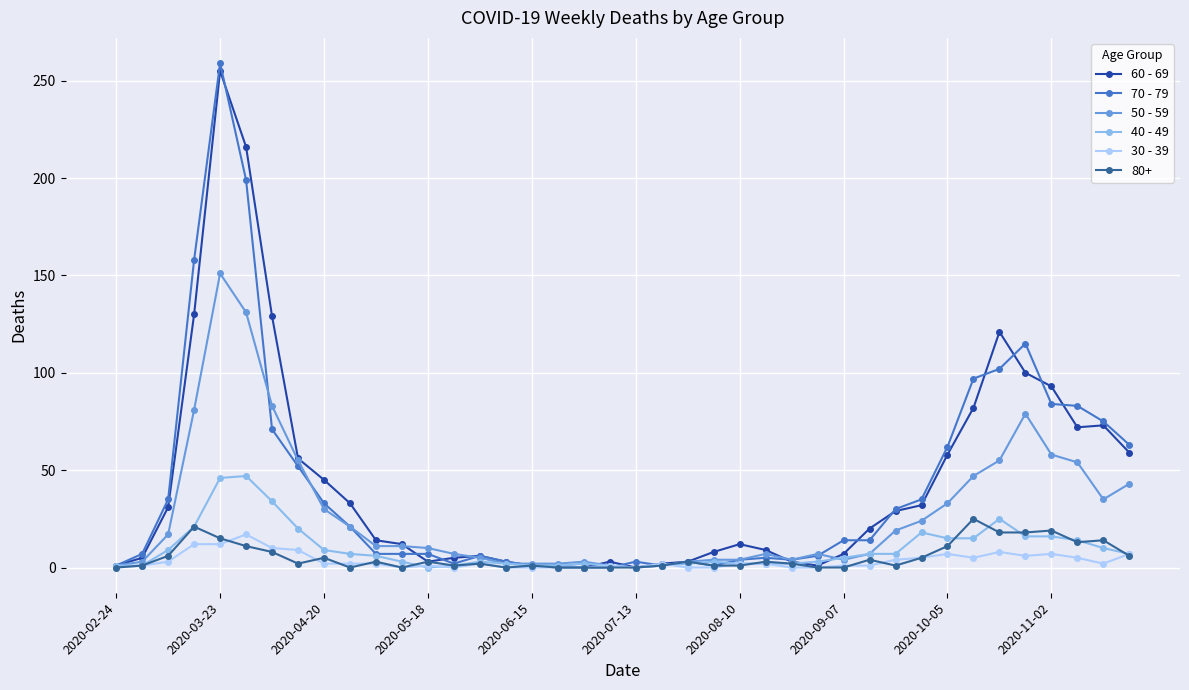

What is the greatest value displayed?

259